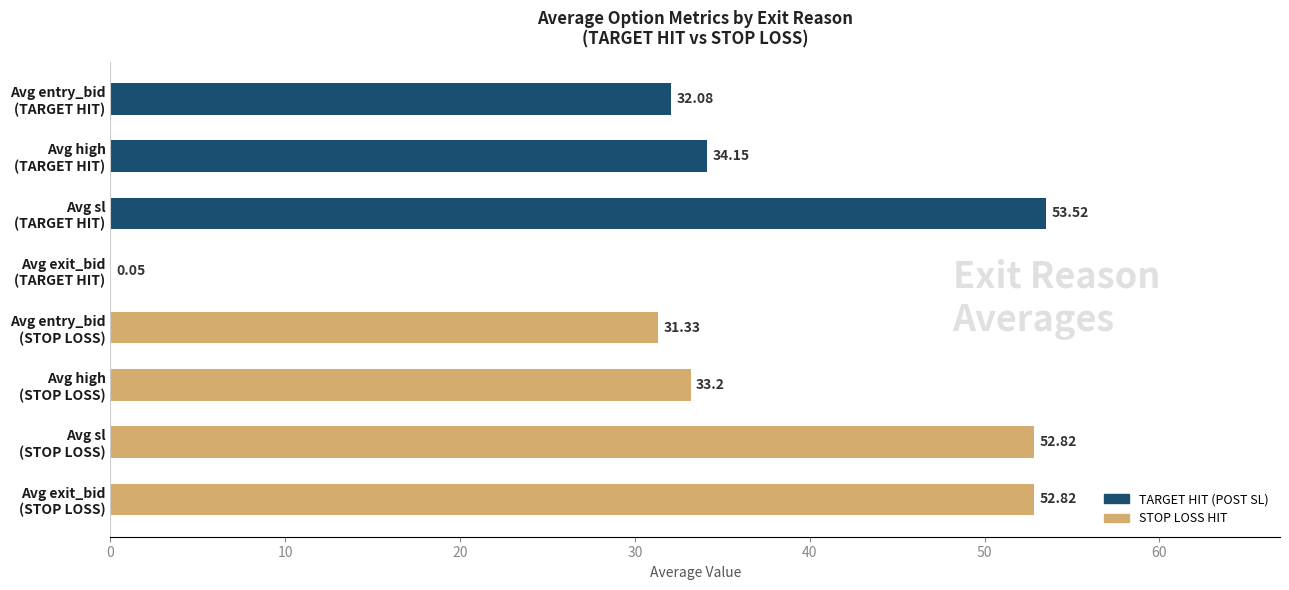

What is the sum of all values?

290.0